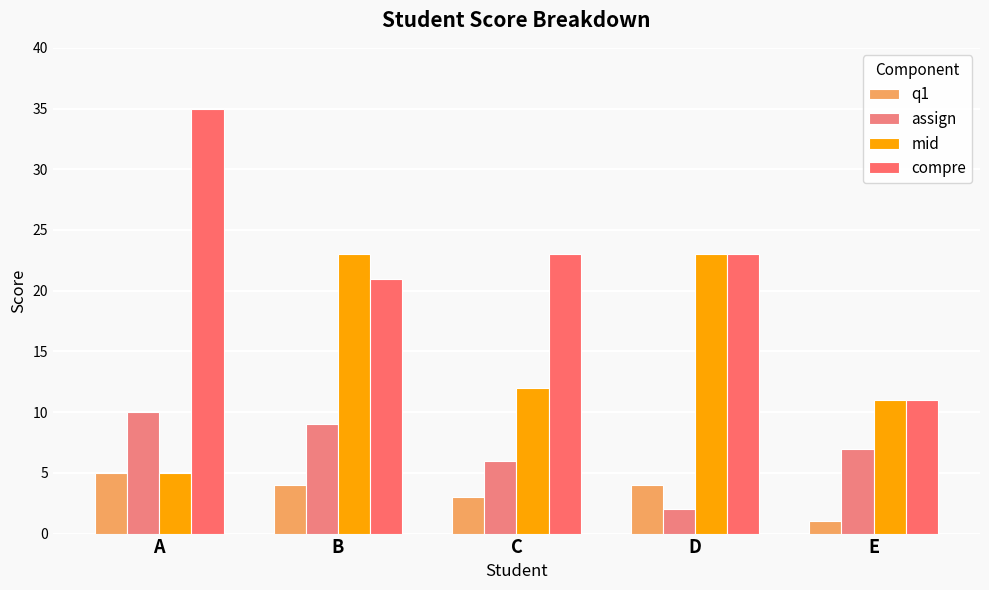

Which series has the widest spread of values?

compre